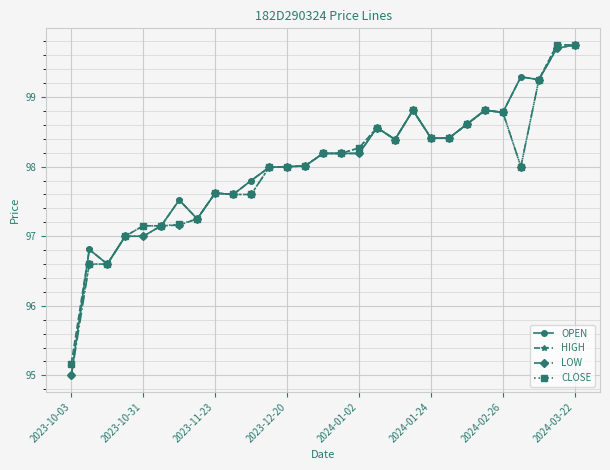

Is this an area chart (filled region under the line)?

No